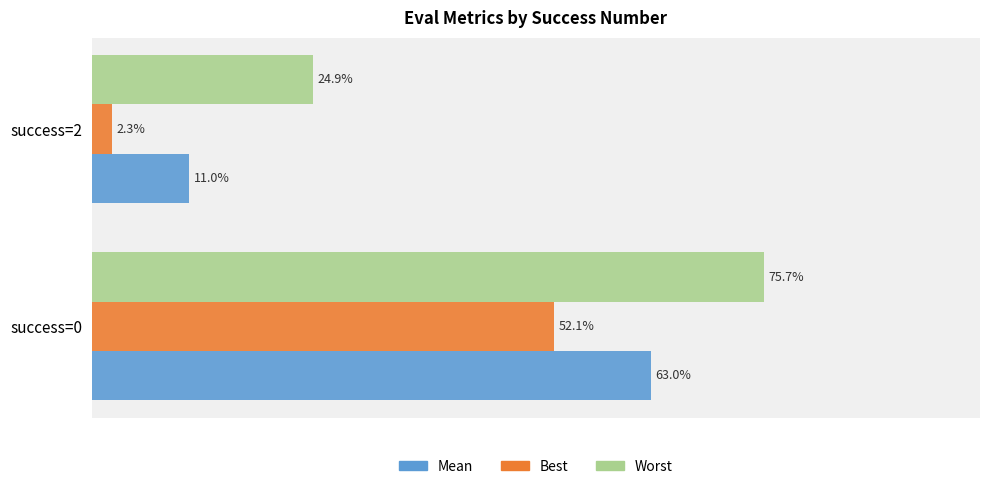

Is it true that worst equals 0.2 at success=2?

True